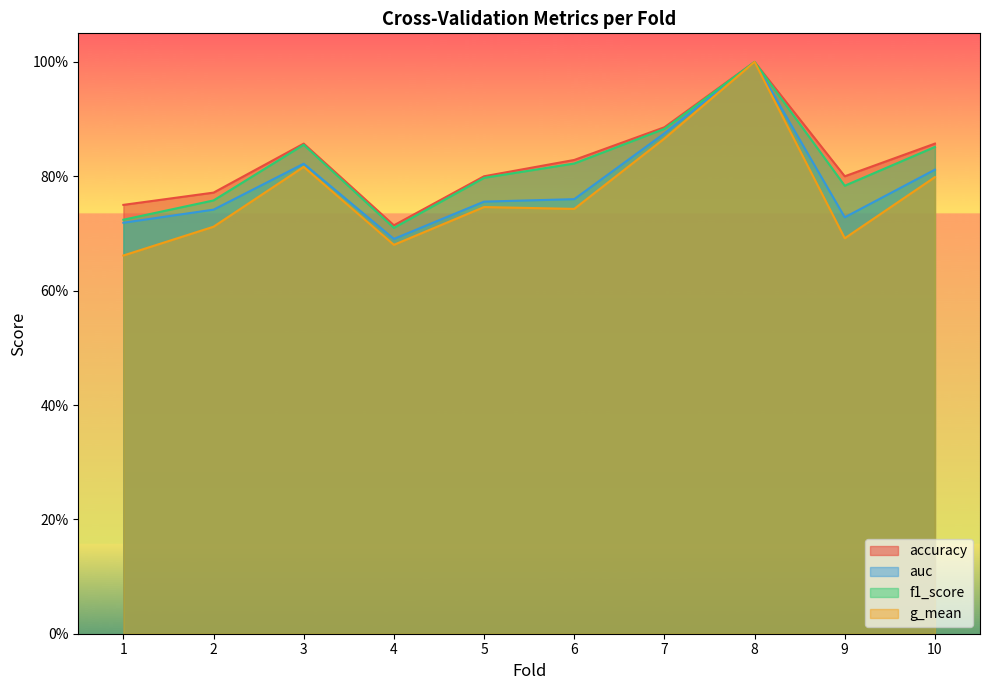

True or false: auc has more than 2 interior local peaks.

False